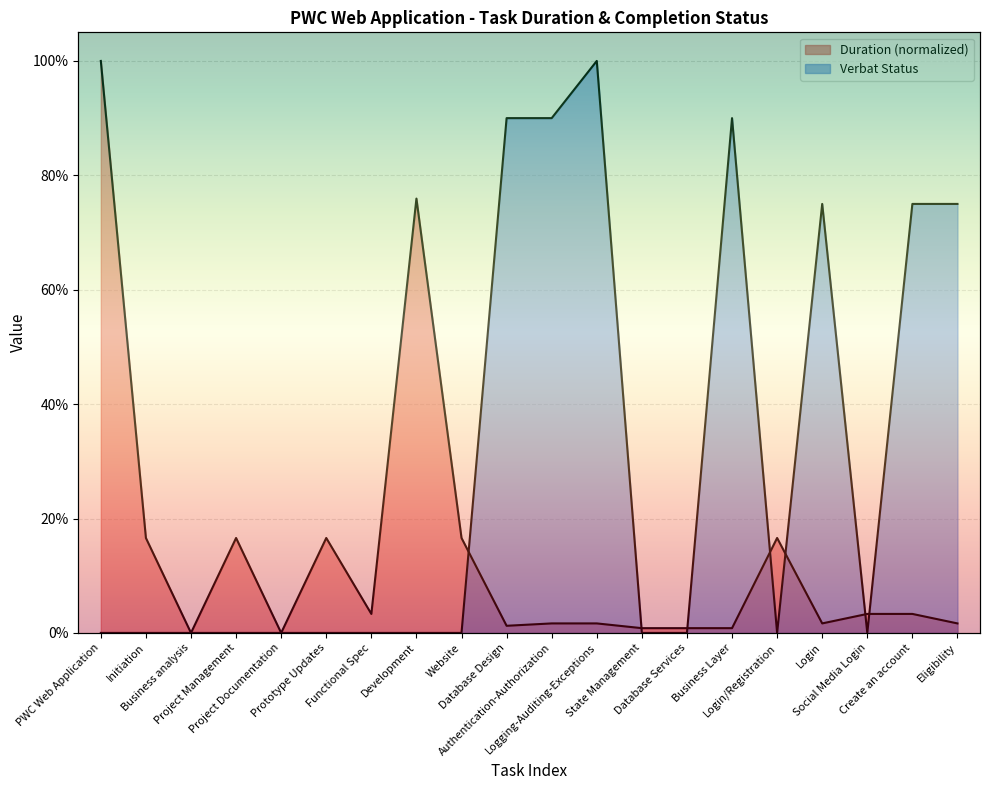

Count the number of data series in this chart.

2